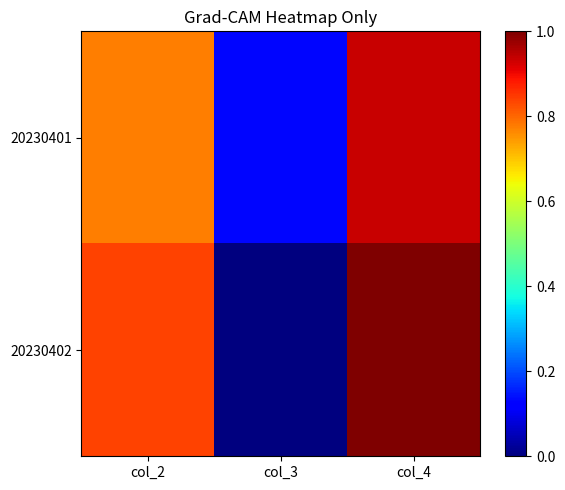

Reading right to left, what are all the values shown in this chart?

20230401: col_4=0.9	col_3=0.1	col_2=0.8
20230402: col_4=1.0	col_3=0.0	col_2=0.8